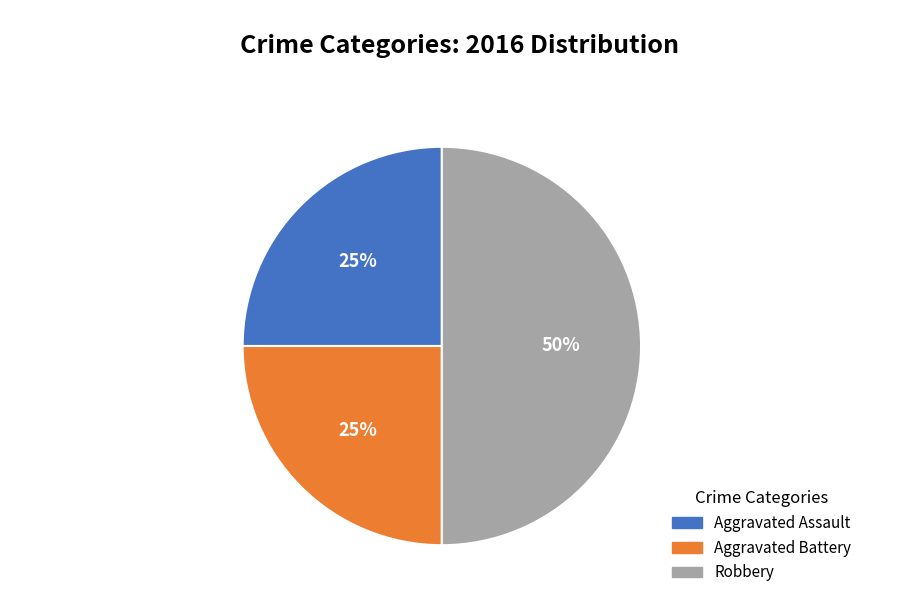

To the nearest percent, what is the average slice percentage?

33%